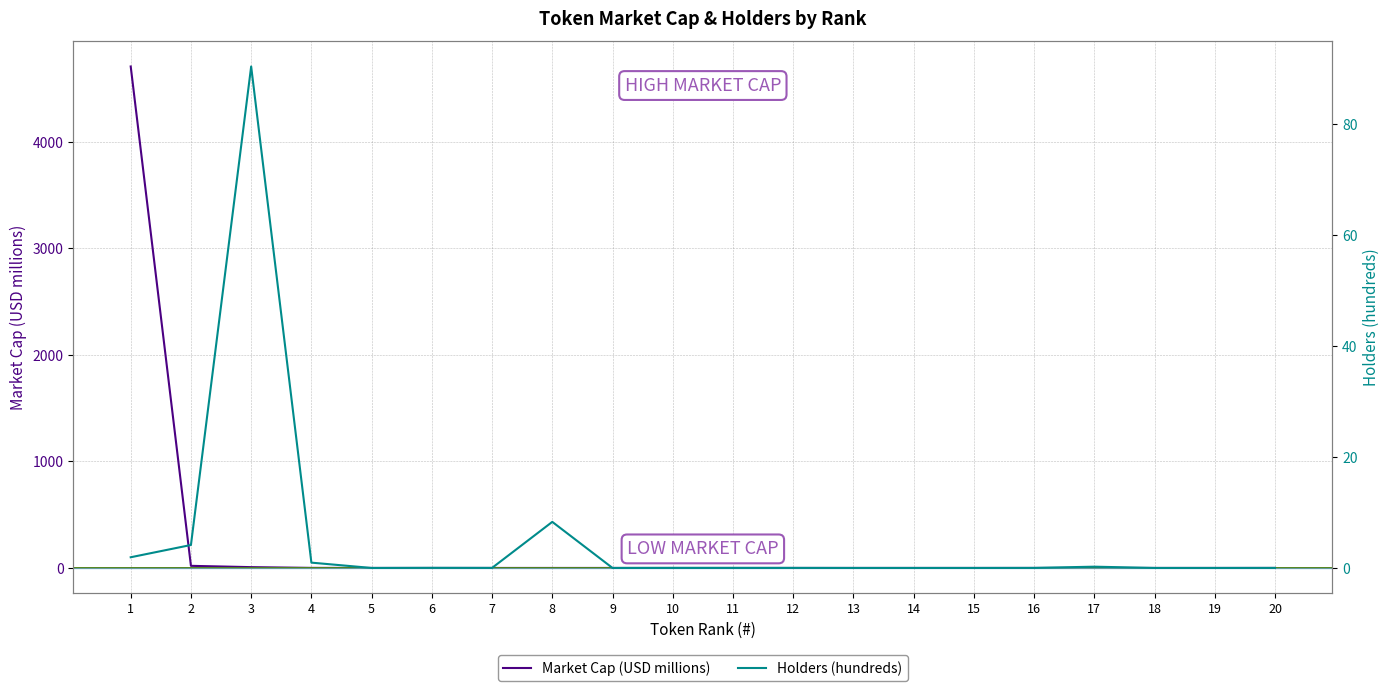

True or false: Market Cap (USD millions) and Holders (hundreds) cross at least once.

True